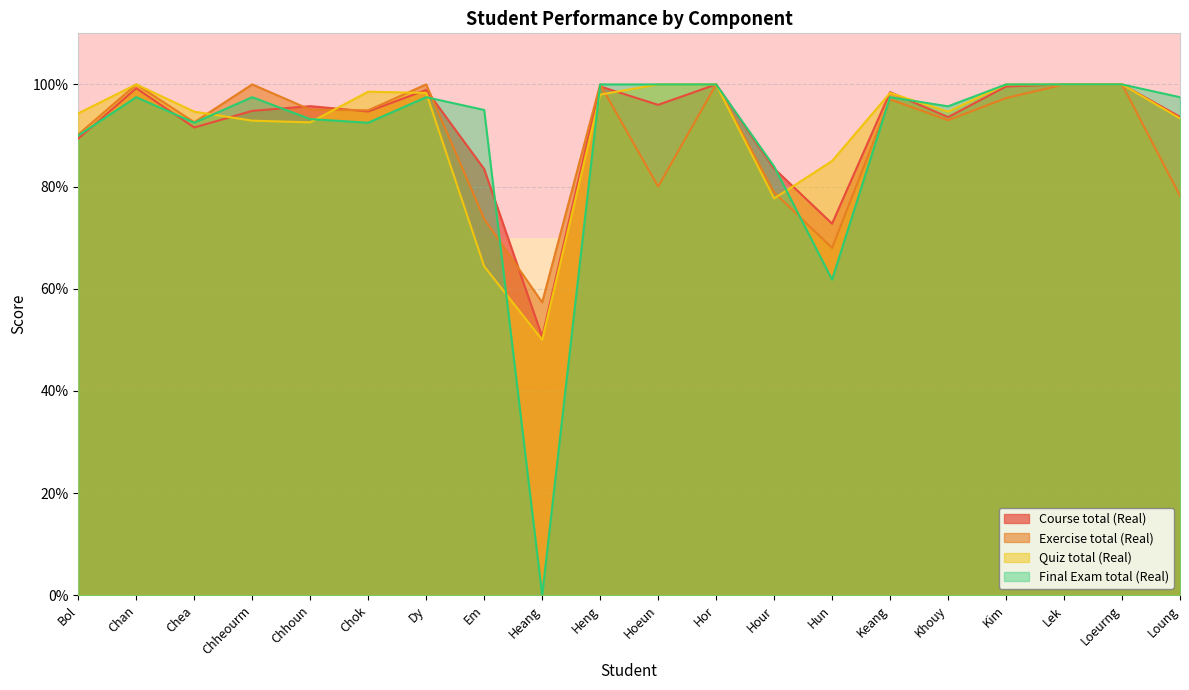

Where is Final Exam total (Real) nearest to the value 50?

Hun